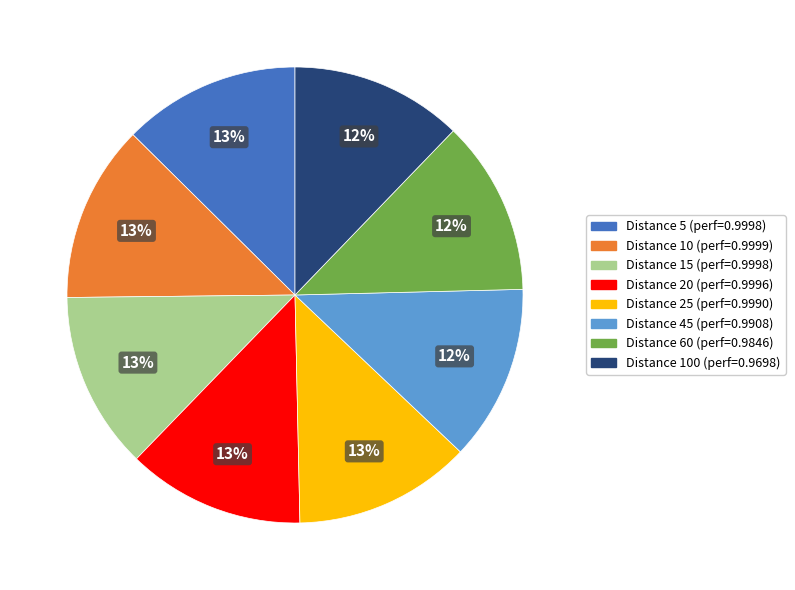

Does any single category account for the majority?

No